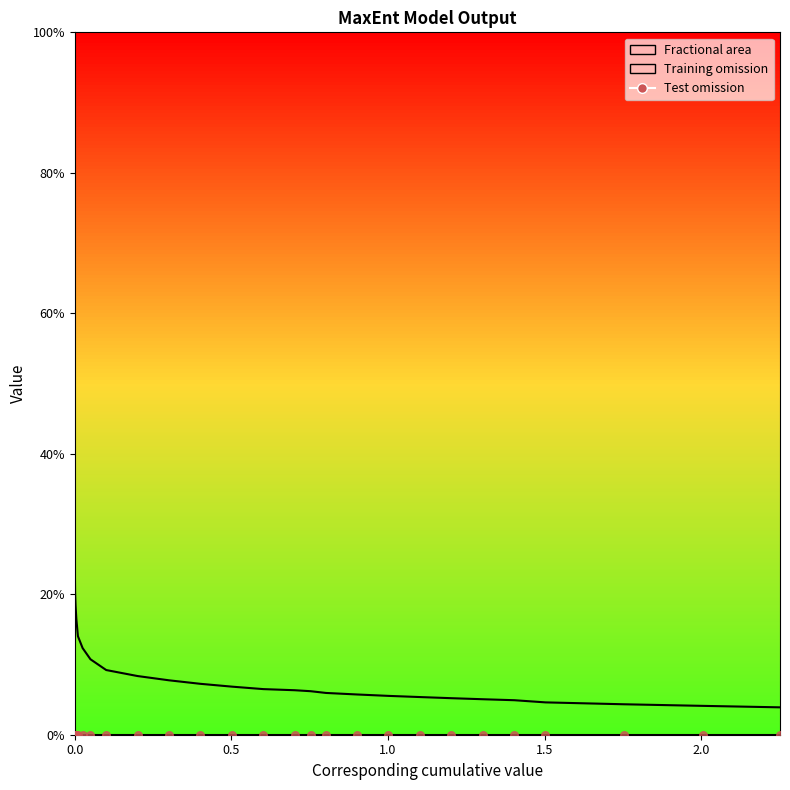

Which series has the largest total across all categories?

Fractional area